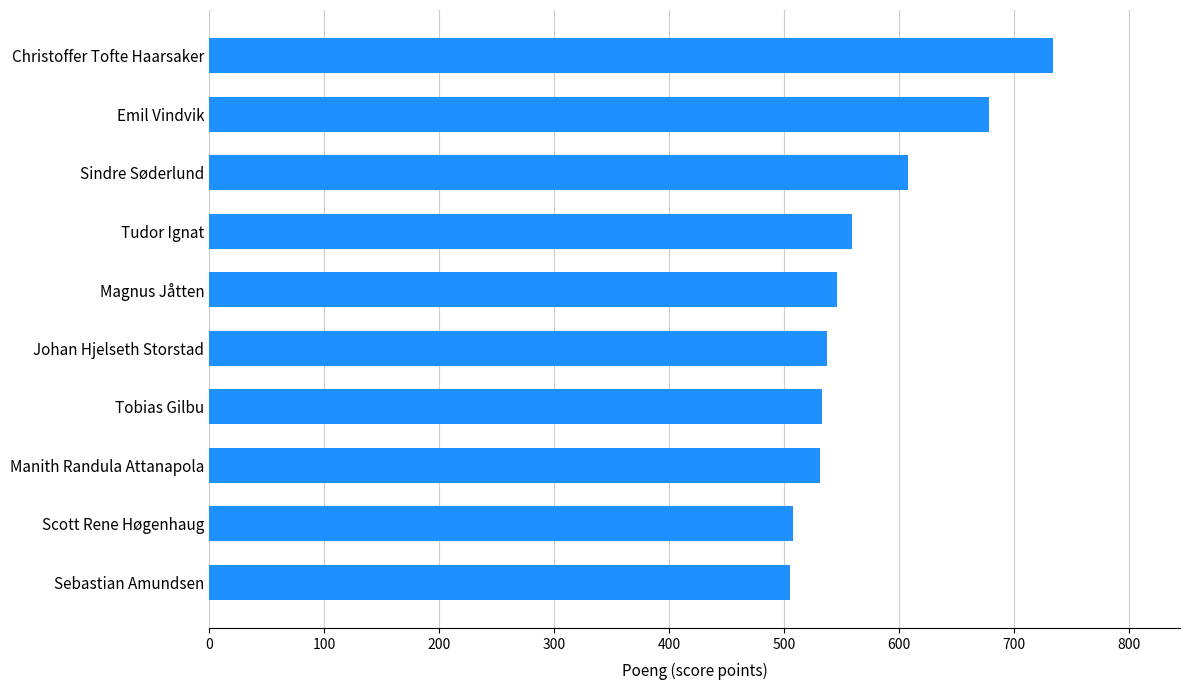

How many distinct data groups are displayed?

1